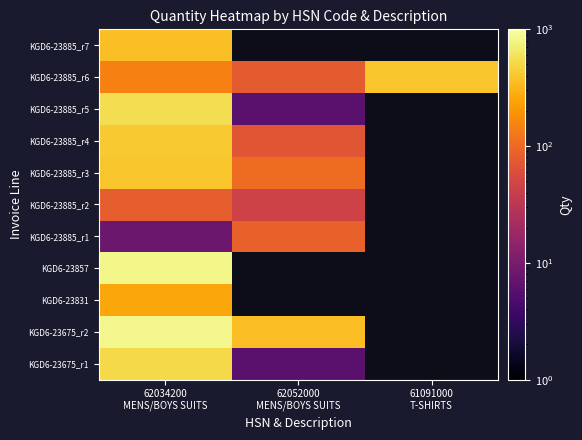

At which category does the chart reach its minimum across all series?

62052000
MENS/BOYS SUITS